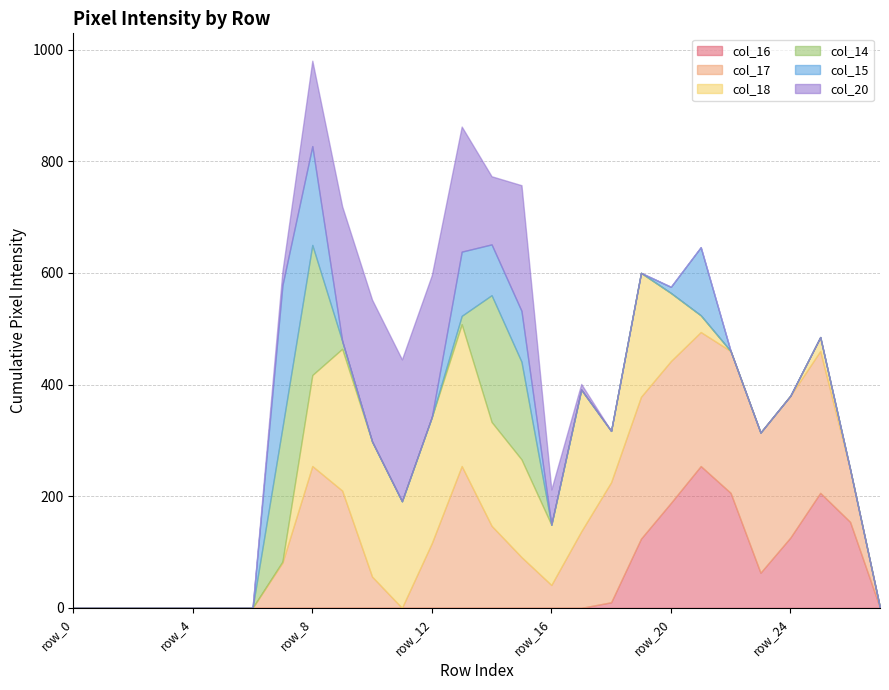

What is the sum of the col_17 values at row_5 and row_12?

116